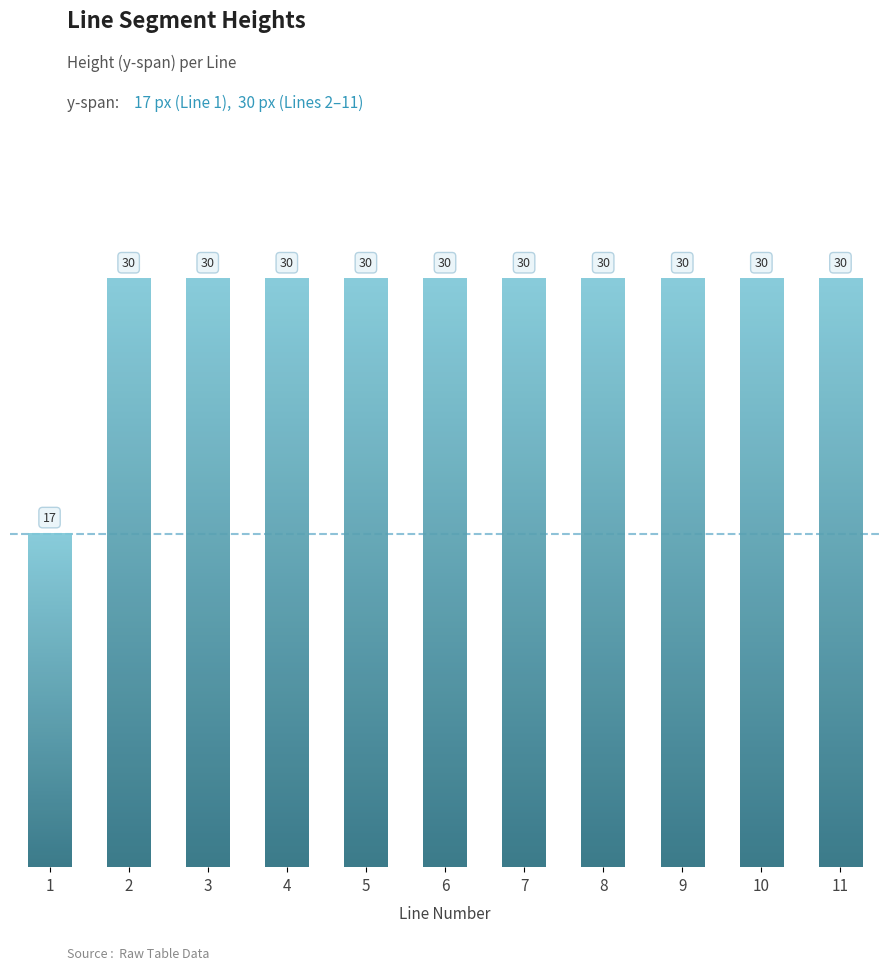

What value does the data have at 3, to the nearest 5?

30